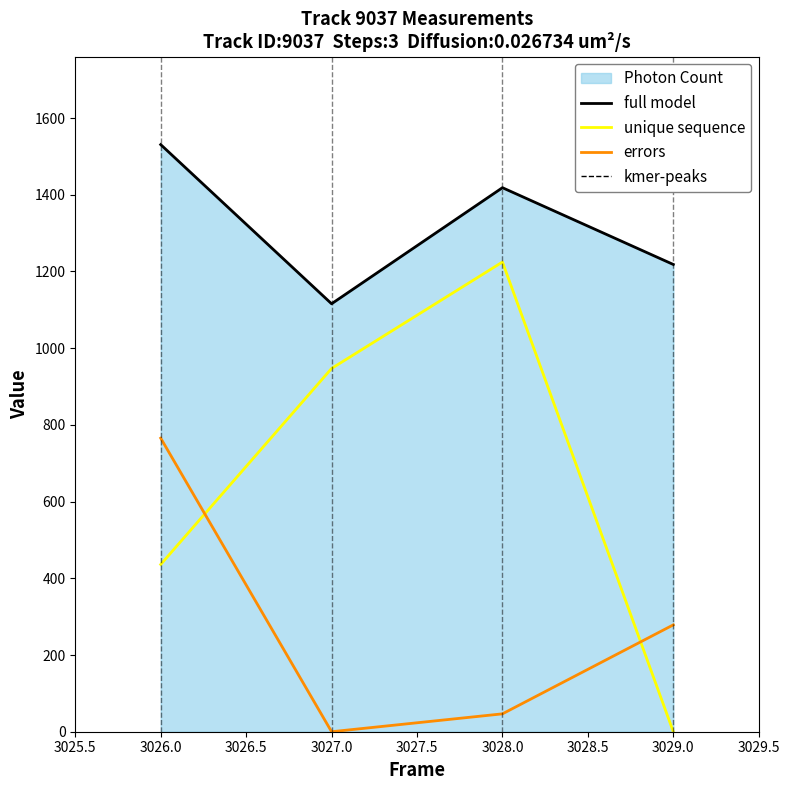

Is it true that errors equals 278.6 at 3029.0?

True